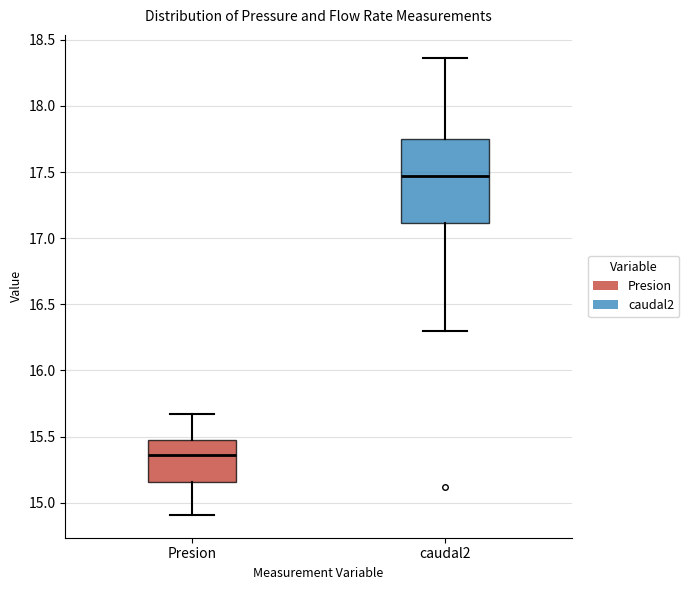

Reading left to right, transcribe this box plot: for each box, give where its median line is, the range the box spans, and where its two whiskers end, as read against the y-axis. The values are not printed on the chart, so give them approximately, as read against the axis.

Presion: median 15.35, box 15.15 to 15.45, whiskers 14.90 to 15.65
caudal2: median 17.45, box 17.10 to 17.75, whiskers 16.30 to 18.35